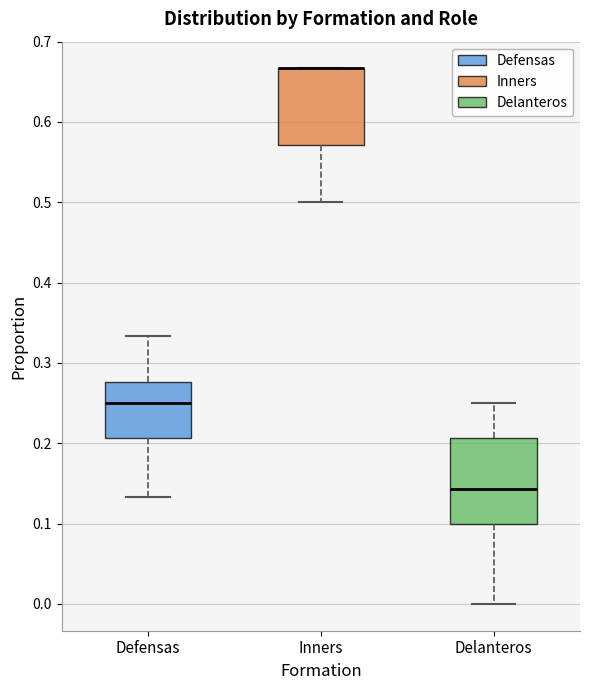

Comparing the boxes themselves (not the whiskers), which one is the tallest?

Delanteros